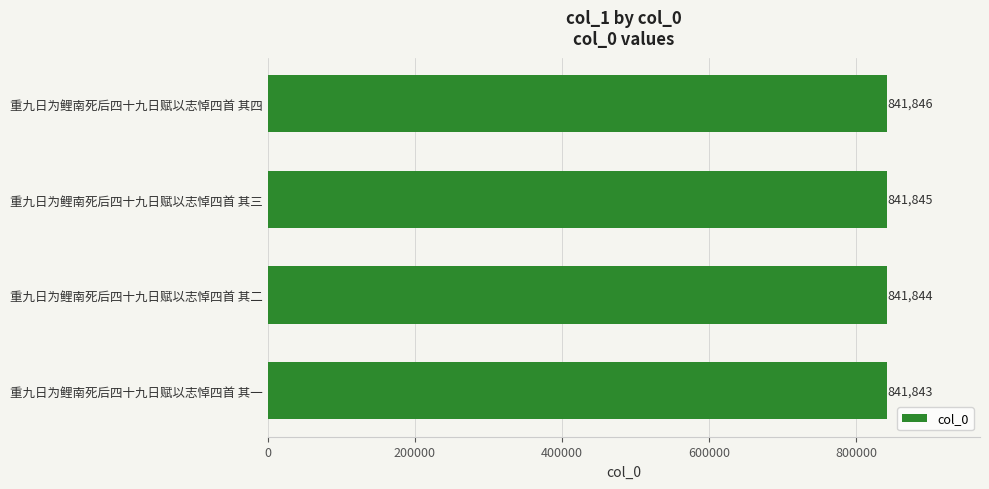

What is the difference between the maximum and minimum values?

3